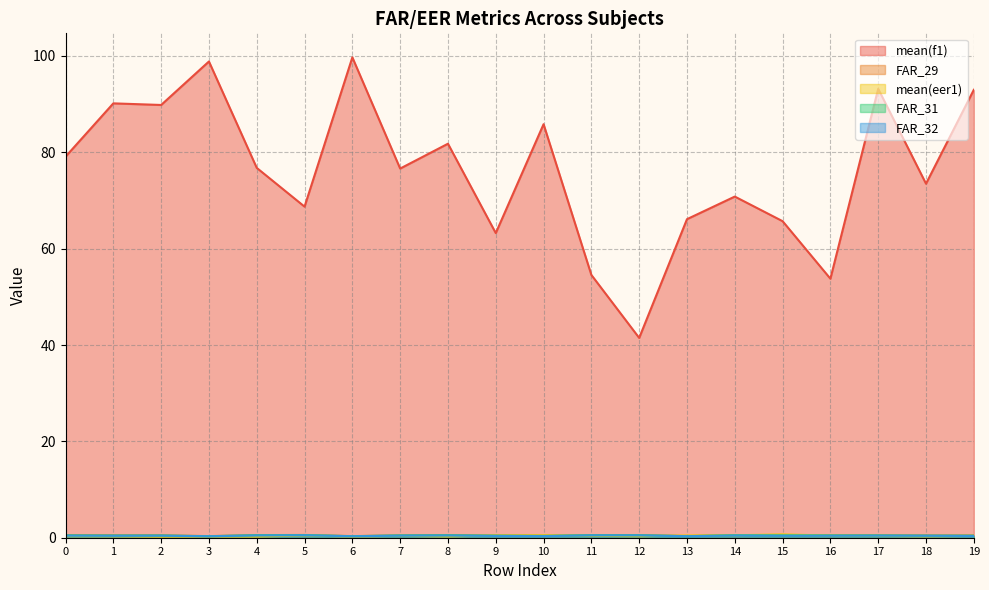

Rank the series by their maximum value, from lowest to highest.

FAR_32, FAR_31, FAR_29, mean(eer1), mean(f1)